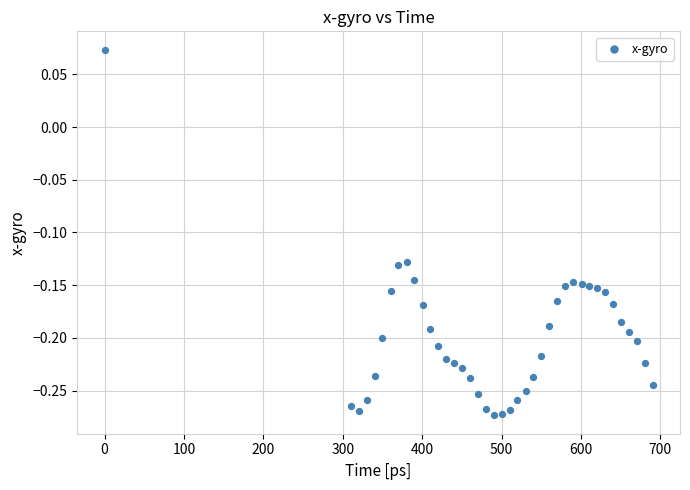

What is the range of Y values (max minus min)?

0.3